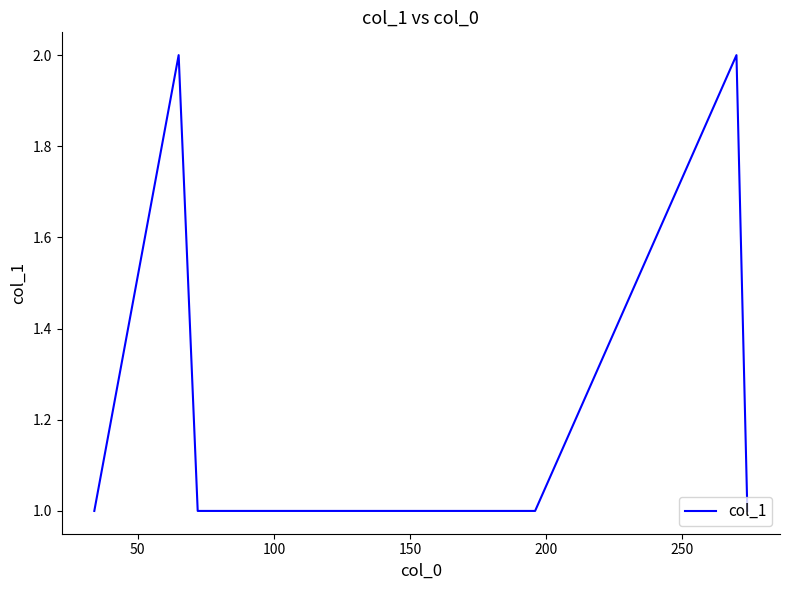

Reading right to left, transcribe all the data shown in this chart.

1	2	1	1	2	1